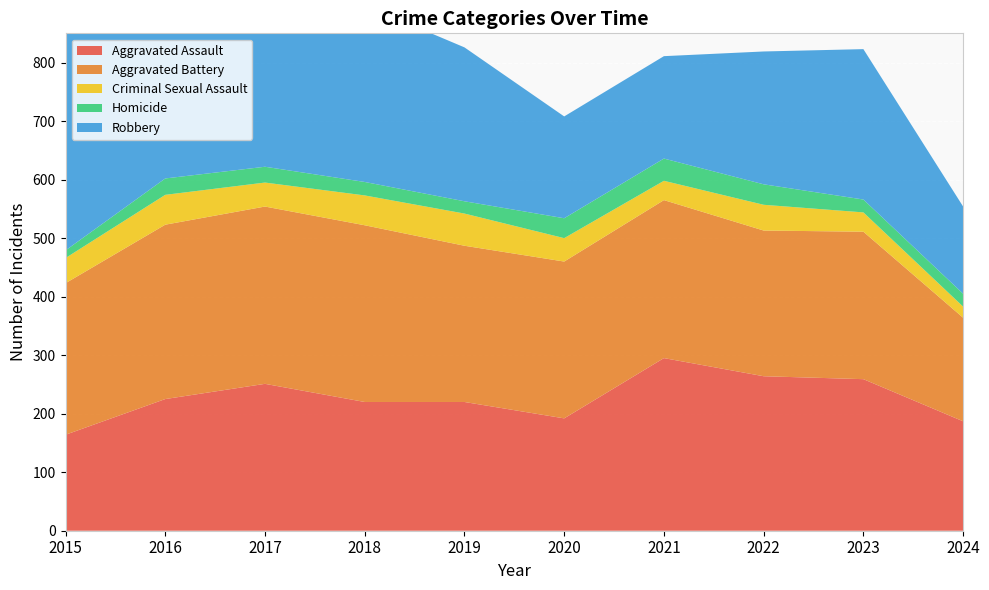

Reading right to left, list all the values displayed in this chart.

Aggravated Assault: 2024=187	2023=259	2022=264	2021=295	2020=192	2019=220	2018=220	2017=251	2016=225	2015=164
Aggravated Battery: 2024=177	2023=252	2022=249	2021=270	2020=268	2019=267	2018=302	2017=303	2016=298	2015=259
Criminal Sexual Assault: 2024=19	2023=33	2022=44	2021=33	2020=40	2019=55	2018=51	2017=41	2016=51	2015=43
Homicide: 2024=22	2023=22	2022=35	2021=38	2020=34	2019=21	2018=23	2017=27	2016=28	2015=13
Robbery: 2024=149	2023=257	2022=227	2021=175	2020=174	2019=263	2018=302	2017=356	2016=381	2015=372